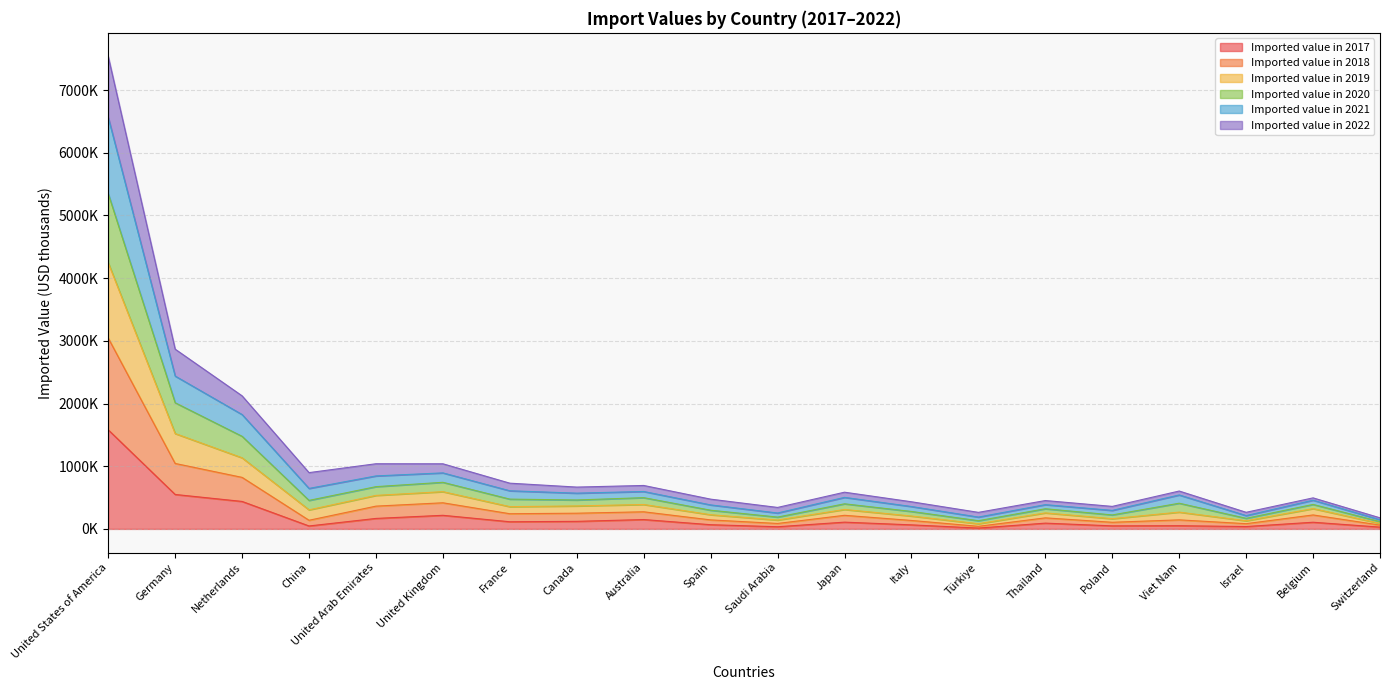

What is the difference between the maximum and minimum values in the Imported value in 2017 series?

1567223